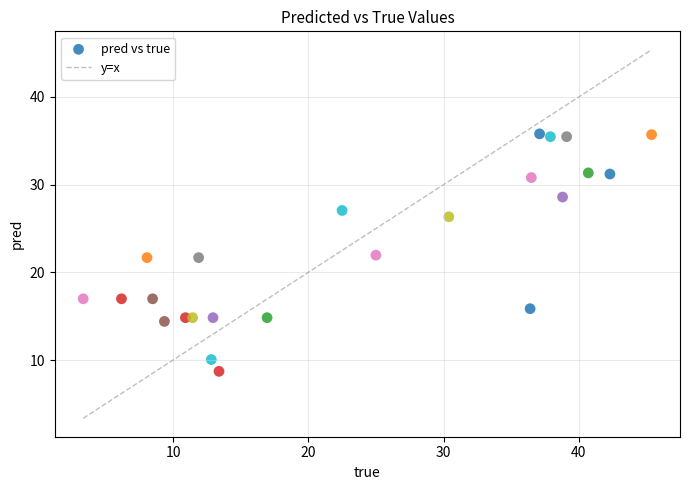

What is the range of X values (max minus min)?

42.0